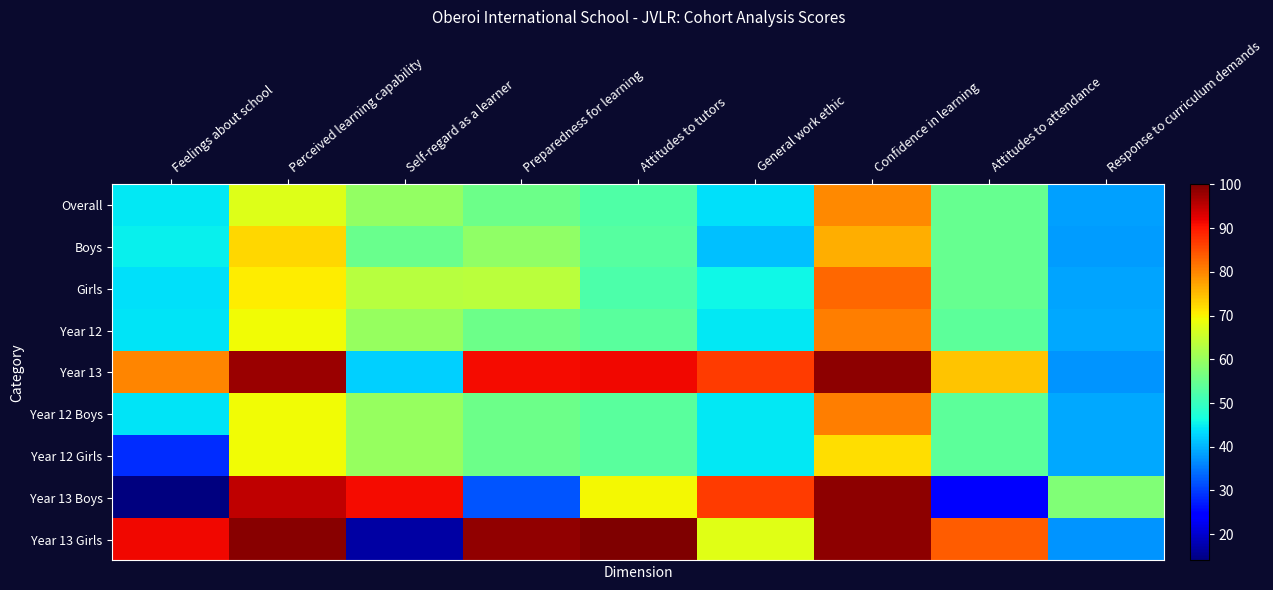

Which category has the lowest value across all series?

Feelings about school